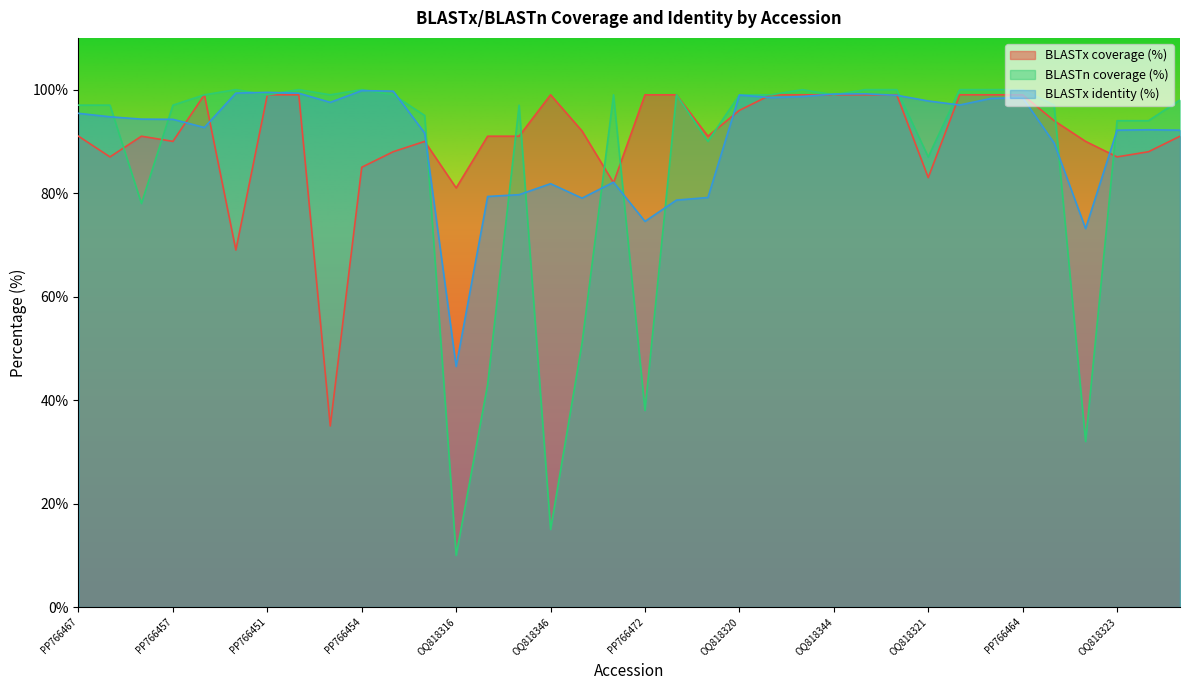

The BLASTx identity (%) series shows 99.3 at PP766449. True or false?

True